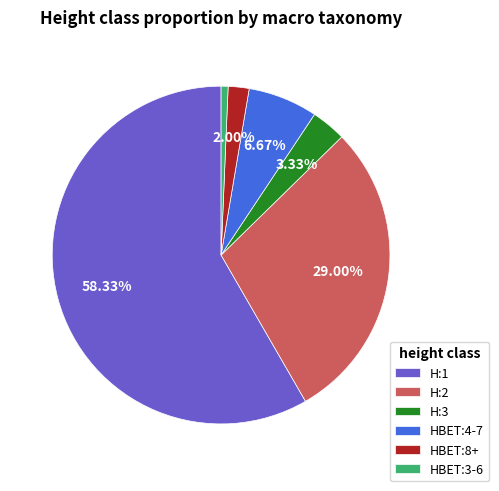

To the nearest percent, what portion does H:1 represent?

58%